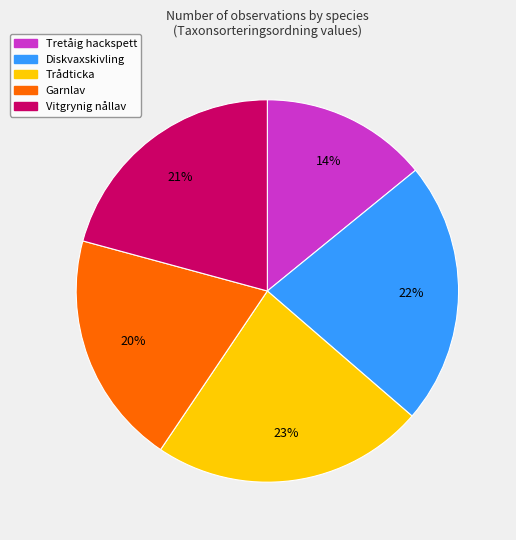

Do Vitgrynig nållav and Trådticka together represent more than half of the pie?

No